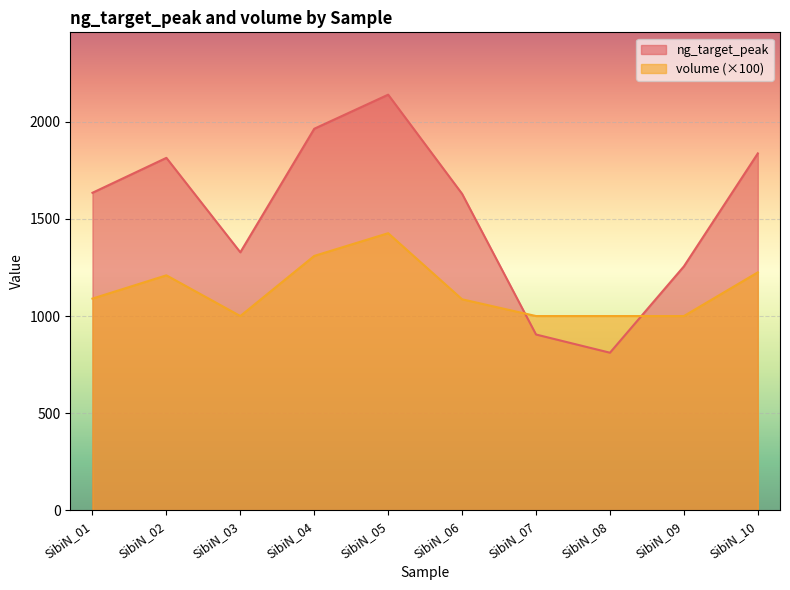

How many lines are shown in the chart?

2